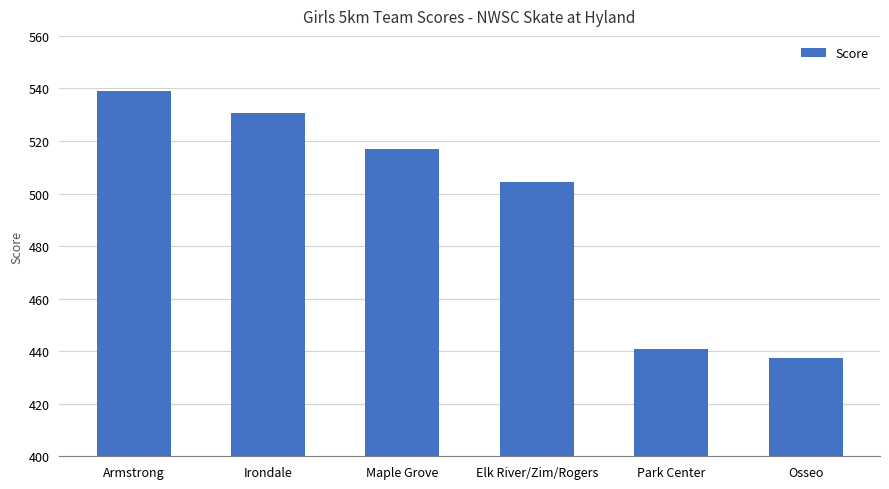

At which label does the data first exceed 517?

Armstrong